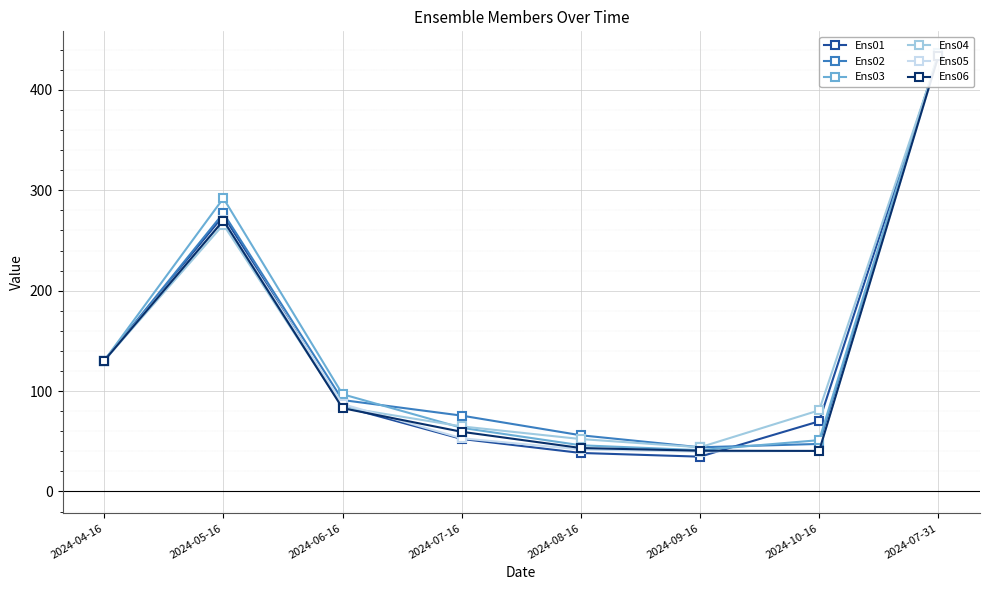

What is the approximate value of Ens05 at 2024-10-16?

40.4